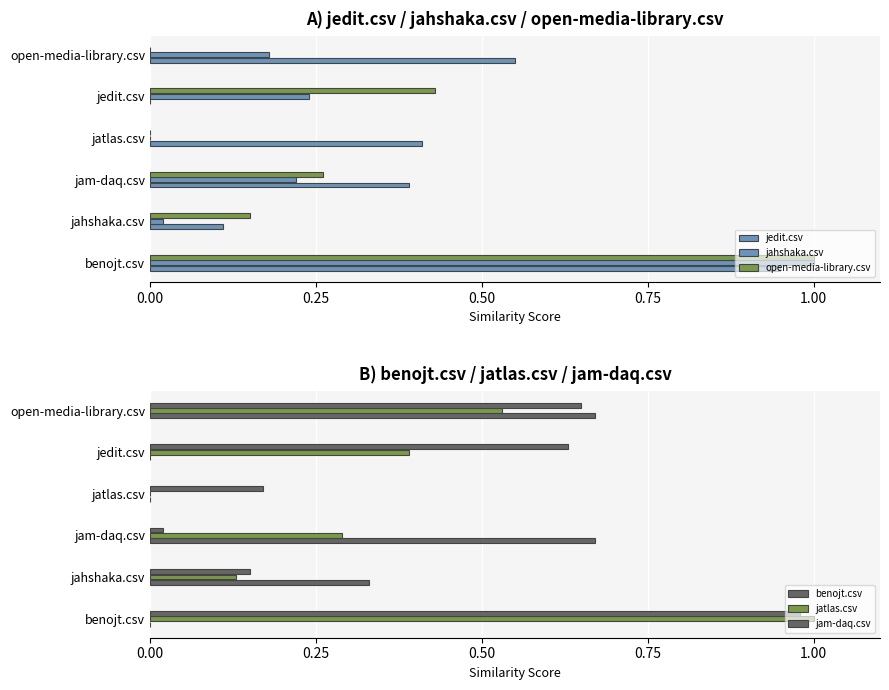

How many values in jahshaka.csv are above zero?

5